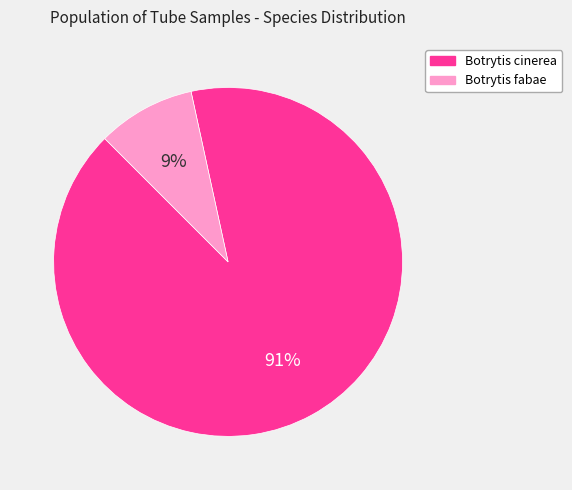

Does Botrytis fabae represent more than half of the total?

No